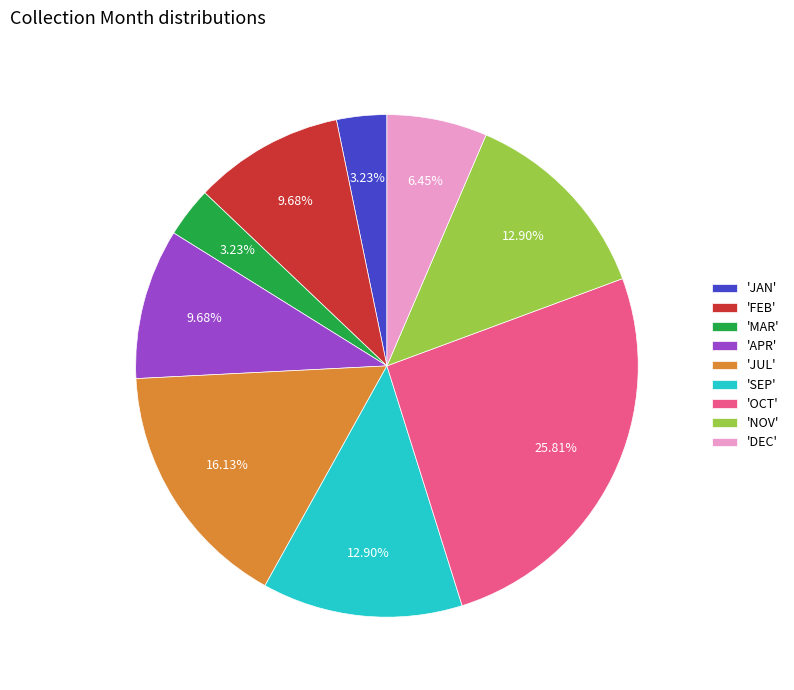

Is the sum of 'OCT' and 'NOV' greater than half?

No